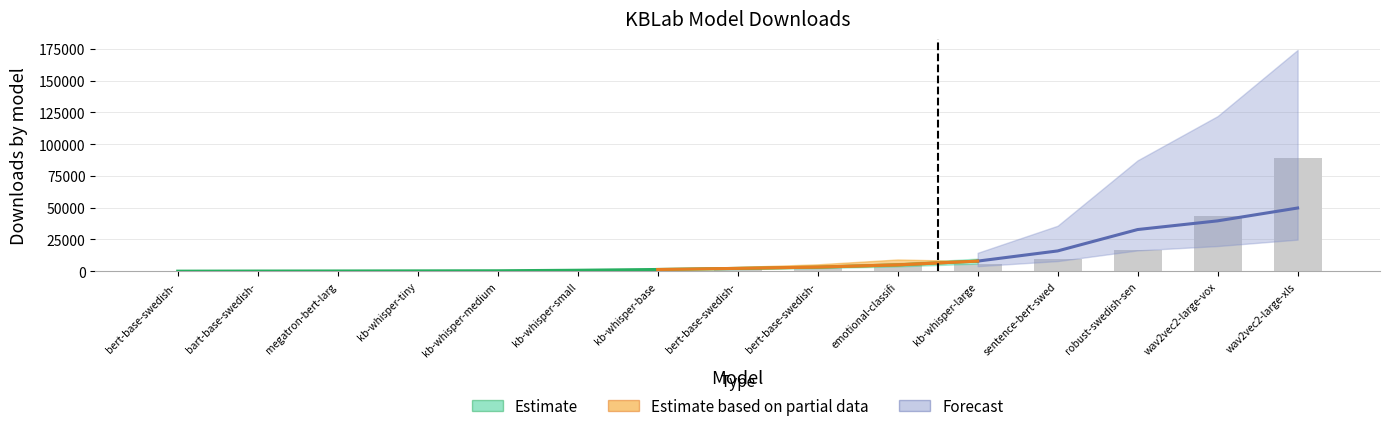

List the labels in order of value, smallest first.

bert-base-swedish-cased-pos, bart-base-swedish-cased, megatron-bert-large-swedish, kb-whisper-tiny, kb-whisper-medium, kb-whisper-small, kb-whisper-base, bert-base-swedish-lowermix, bert-base-swedish-cased, emotional-classification, kb-whisper-large, sentence-bert-swedish-cased, robust-swedish-sentiment-multiclass, wav2vec2-large-voxrex-swedish, wav2vec2-large-xlsr-53-swedish